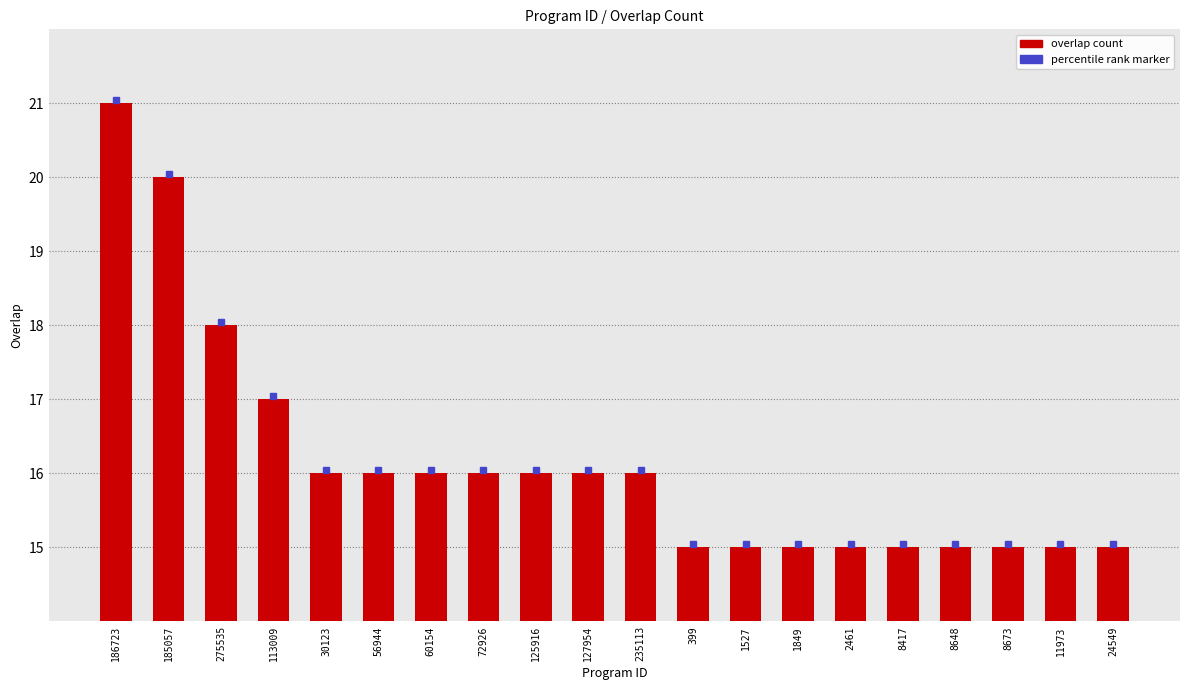

Reading left to right, what are all the values shown in this chart?

186723=21	185057=20	275535=18	113009=17	30123=16	56944=16	60154=16	72926=16	125916=16	127954=16	235113=16	399=15	1527=15	1849=15	2461=15	8417=15	8648=15	8673=15	11973=15	24549=15